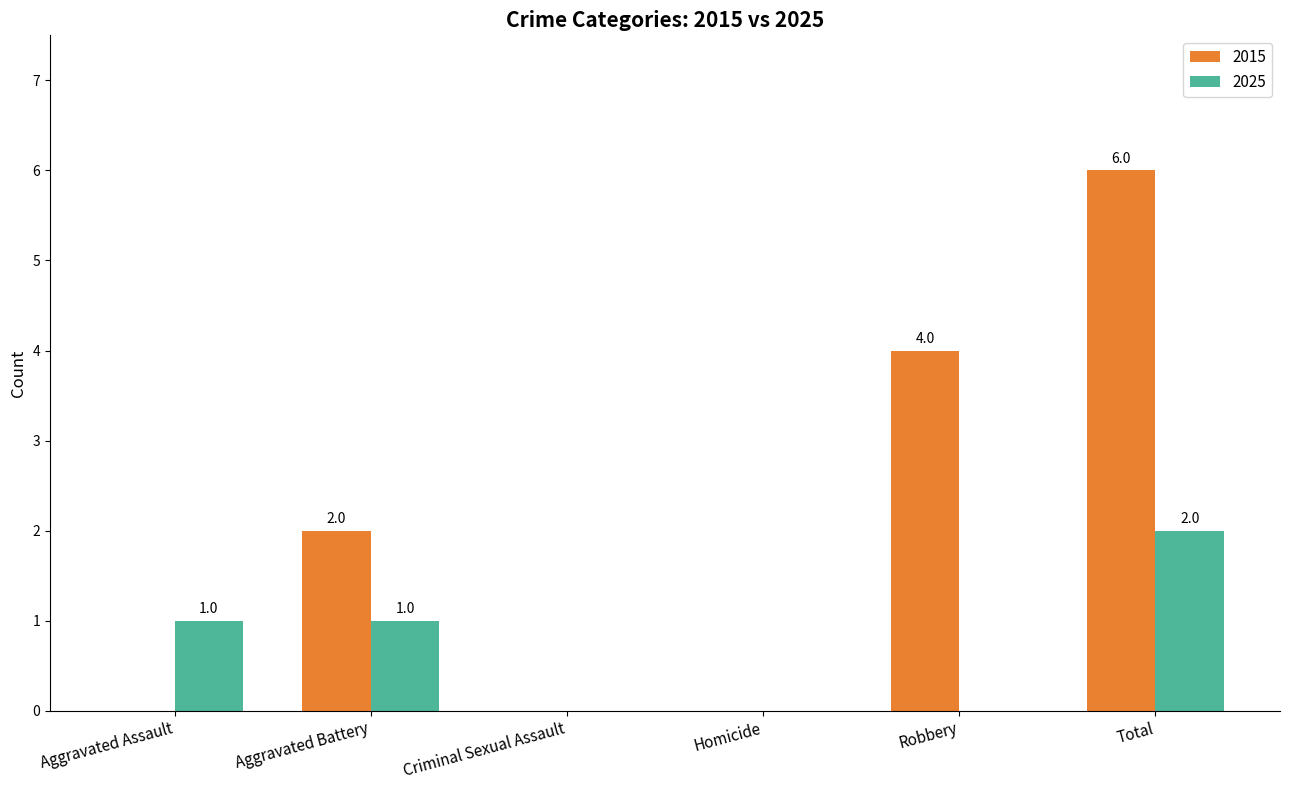

Reading left to right, extract all data points from this chart.

2015: Aggravated Assault=0	Aggravated Battery=2	Criminal Sexual Assault=0	Homicide=0	Robbery=4	Total=6
2025: Aggravated Assault=1	Aggravated Battery=1	Criminal Sexual Assault=0	Homicide=0	Robbery=0	Total=2